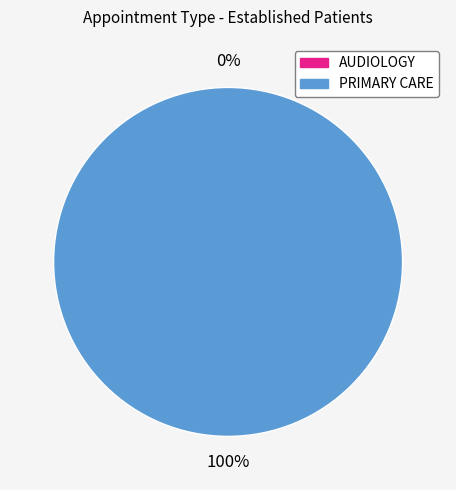

To the nearest percent, what is the difference between the largest and smallest slice percentages?

100%